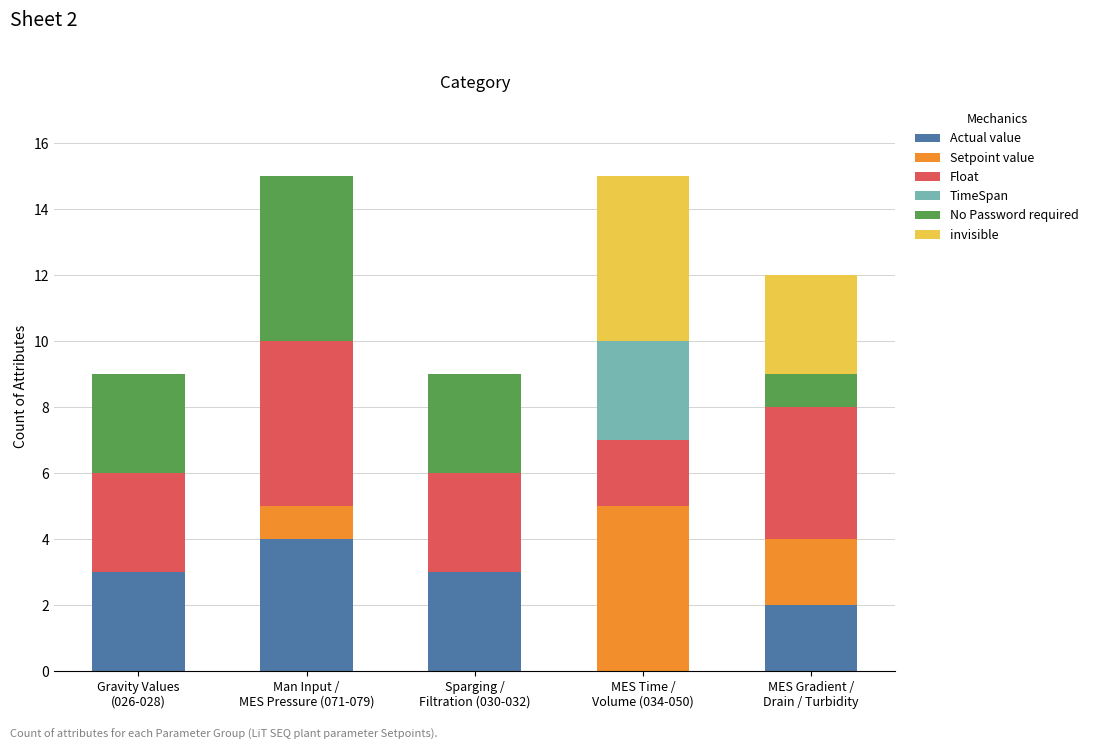

What is the highest value of the Actual value series?

4